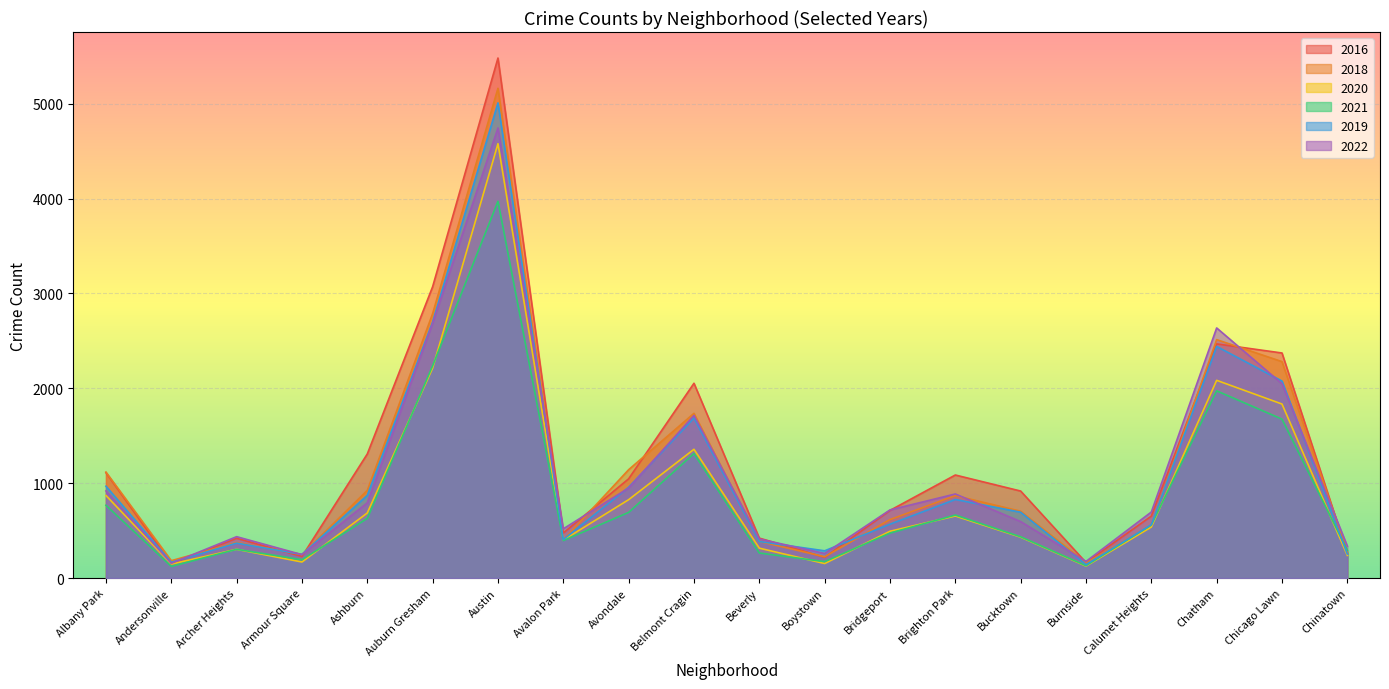

What is the lowest value of the 2020 series?

126